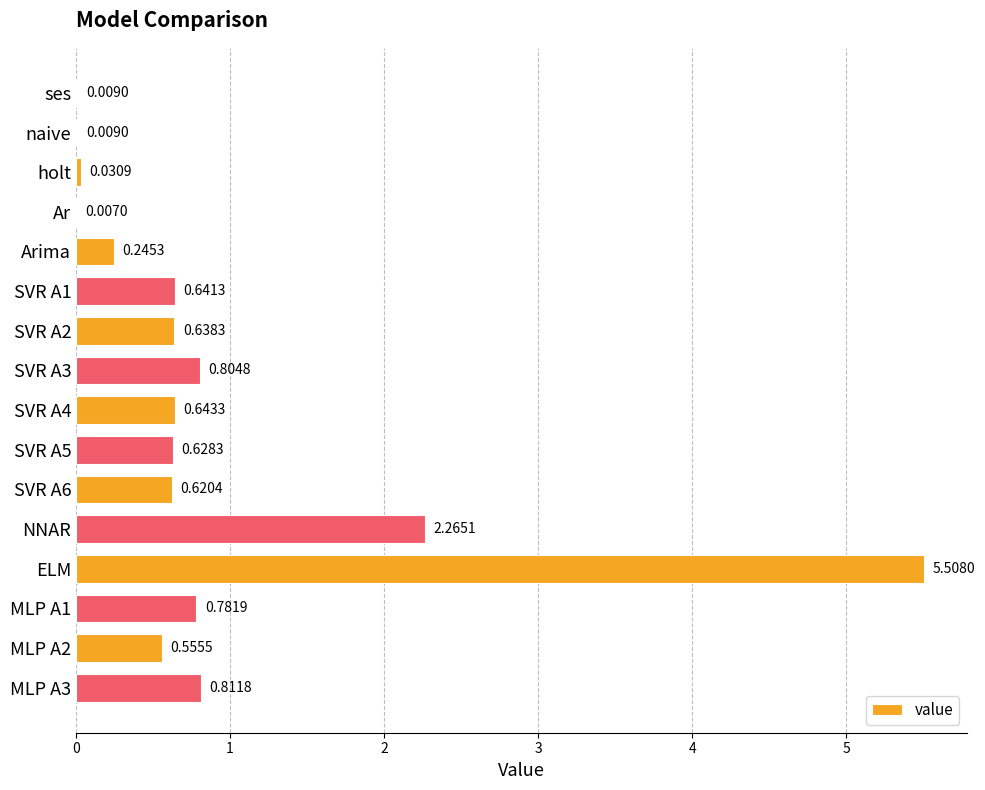

Where is the data nearest to the value 2?

NNAR